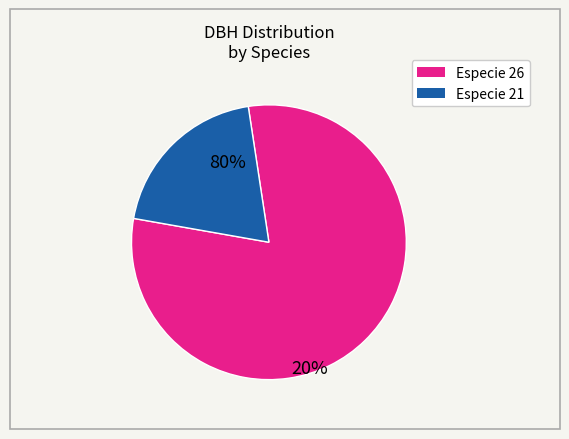

Does any single category account for the majority?

Yes